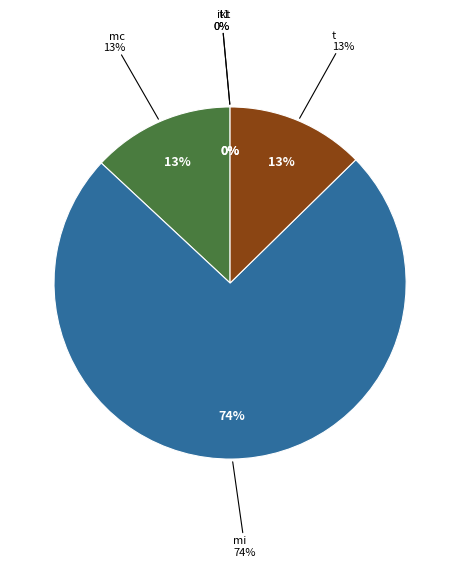

What portion of the pie excludes mc?

86.9%